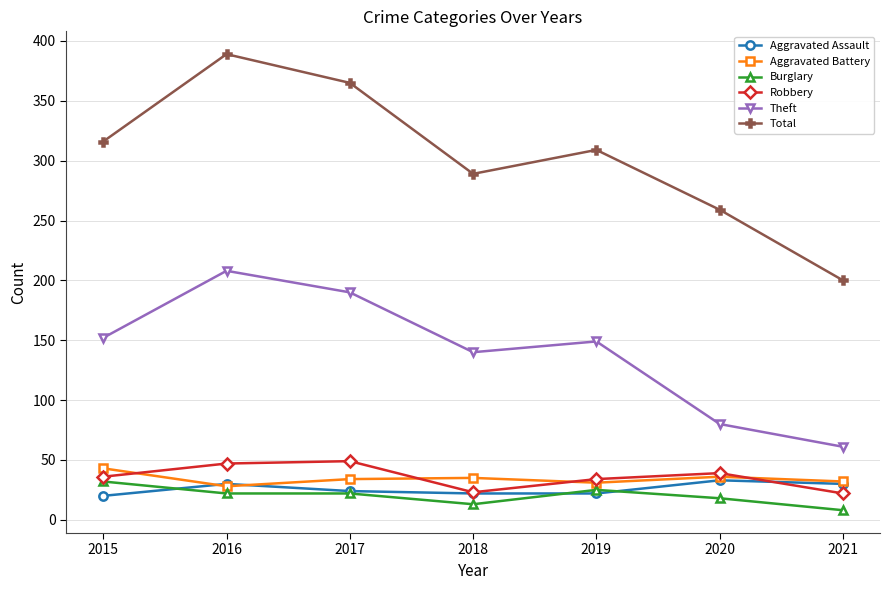

Which category has the lowest value in the Total series?

2021